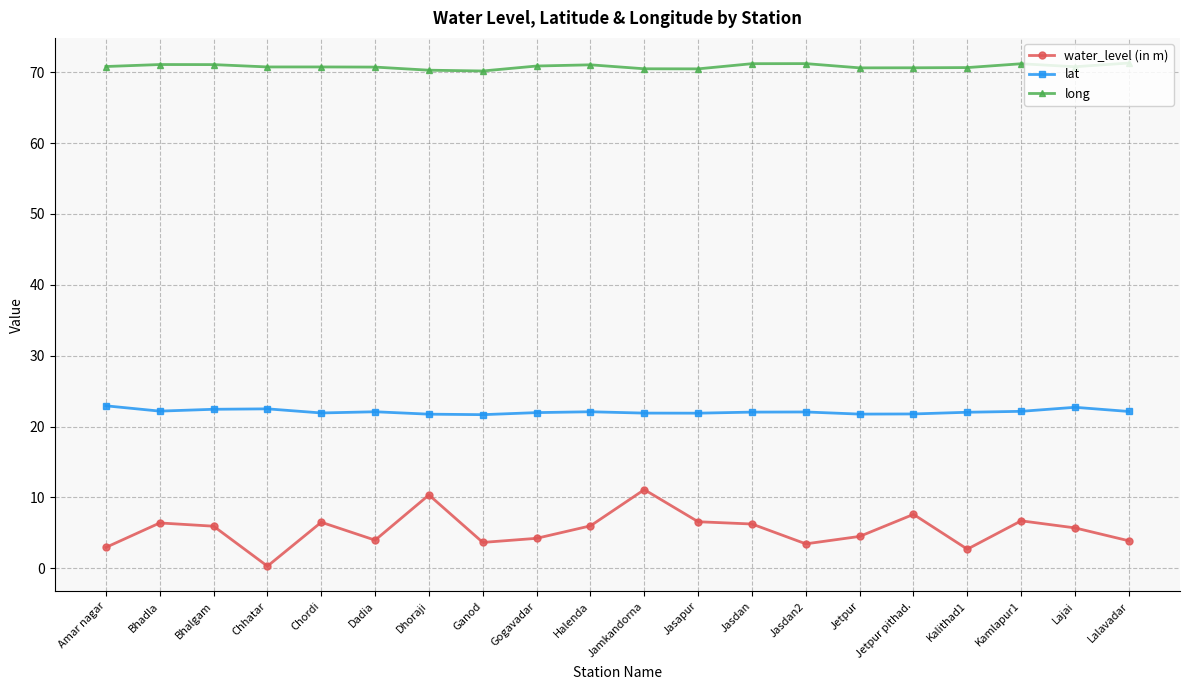

Is it true that lat equals 39.7 at Kamlapur1?

False